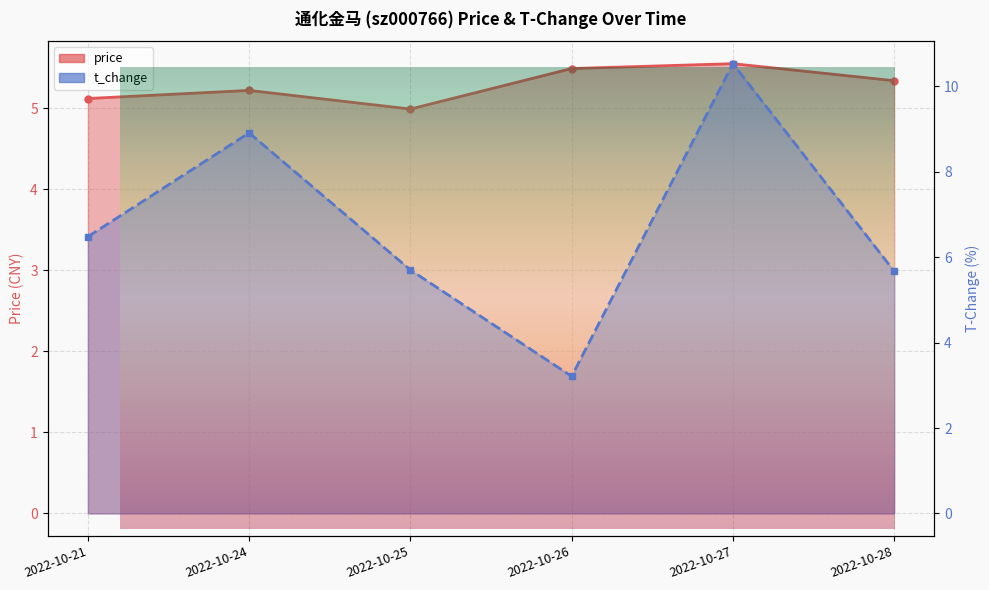

Reading right to left, extract all data points from this chart.

price: 5.3	5.5	5.5	5.0	5.2	5.1
t_change: 5.7	10.5	3.2	5.7	8.9	6.5